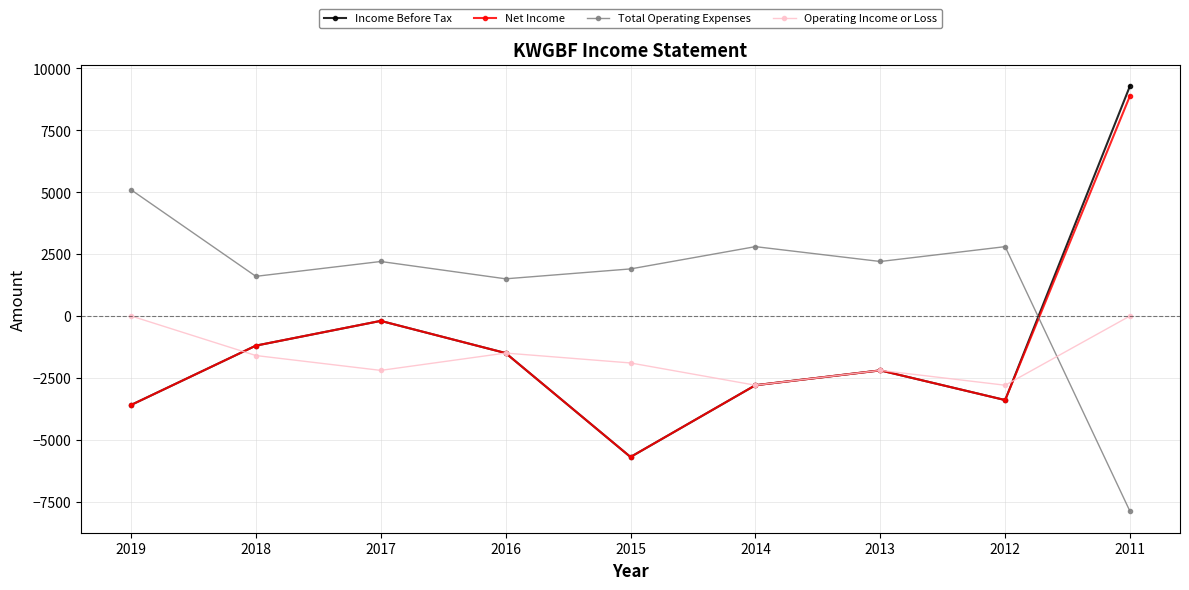

True or false: Operating Income or Loss and Income Before Tax intersect in this chart.

True